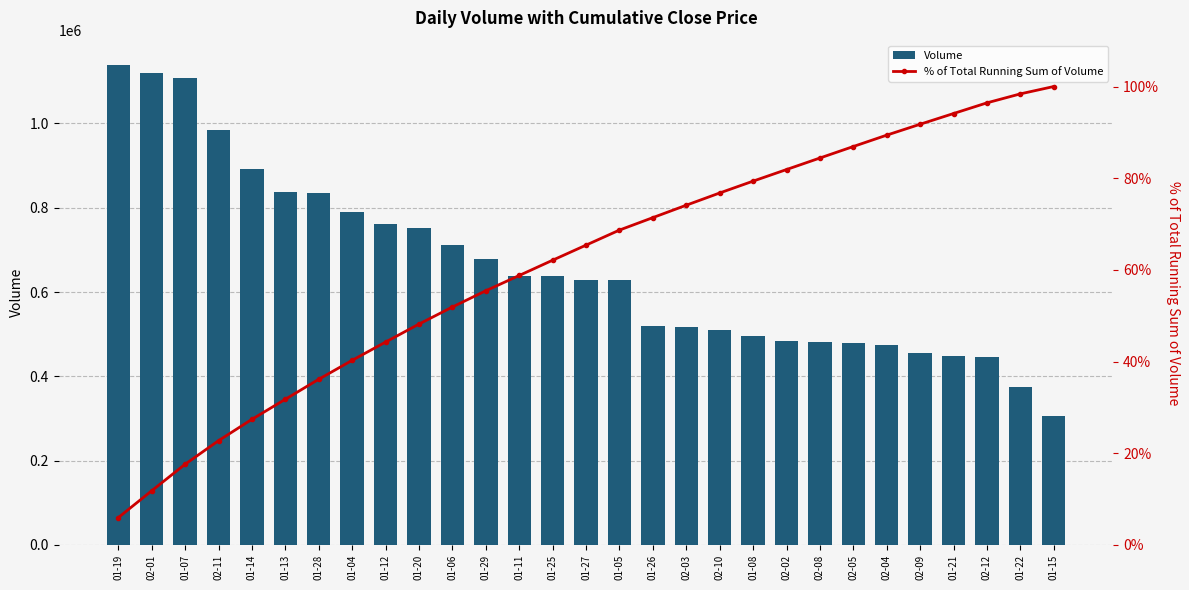

Reading left to right, transcribe all the data shown in this chart.

Volume: 1139400.0	1120100.0	1107900.0	983600.0	891500.0	837100.0	835100.0	790900.0	761900.0	751200.0	712700.0	678100.0	637900.0	637600.0	629600.0	628200.0	520300.0	518100.0	510600.0	494500.0	483500.0	481900.0	479700.0	474900.0	455200.0	447600.0	445500.0	374900.0	307000.0
% of Total Running Sum of Volume: 6.0	11.8	17.6	22.7	27.4	31.8	36.1	40.3	44.2	48.2	51.9	55.4	58.8	62.1	65.4	68.7	71.4	74.1	76.8	79.4	81.9	84.4	86.9	89.4	91.8	94.1	96.4	98.4	100.0